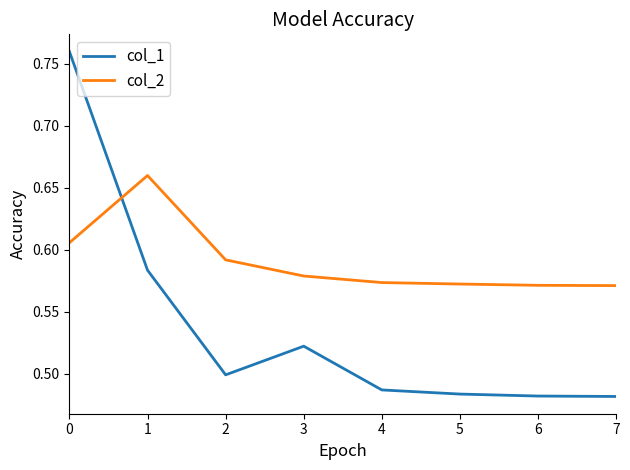

List the series in order of their overall mean, lowest first.

col_1, col_2